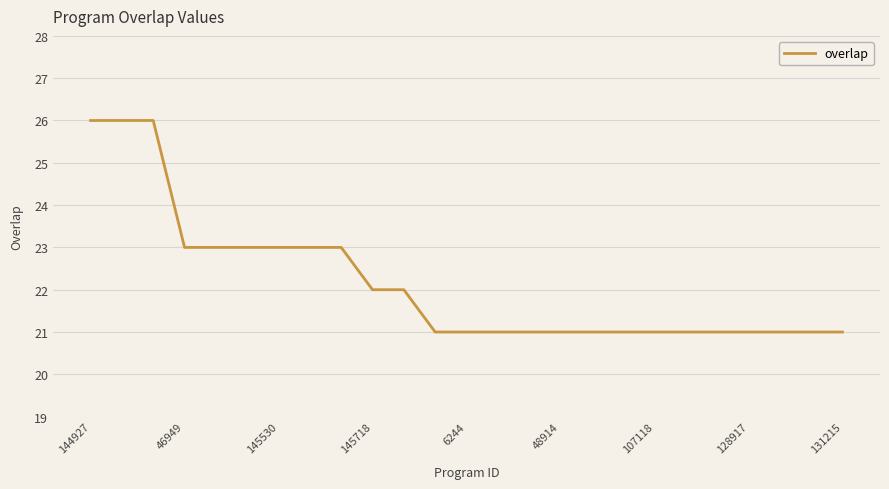

How many series are shown in this chart?

1